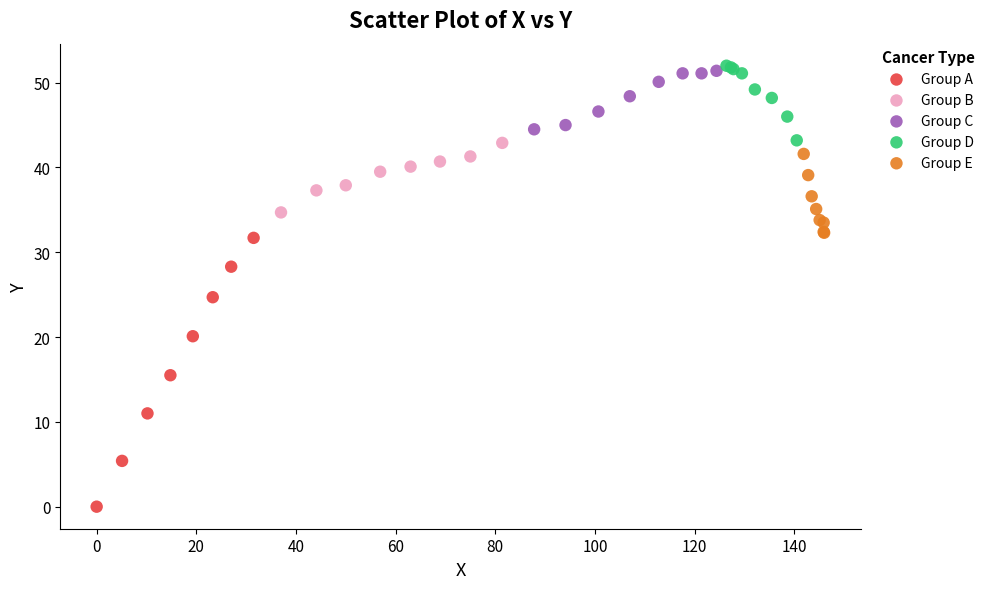

Which series contains the lowest Y value?

Group A